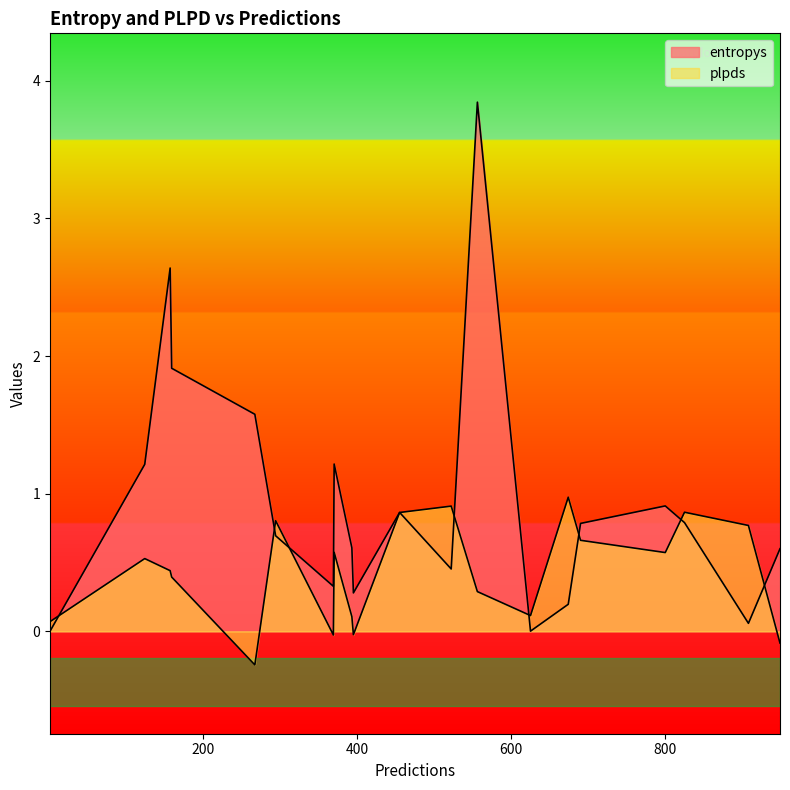

What is the label of the 6th point from the left?

159